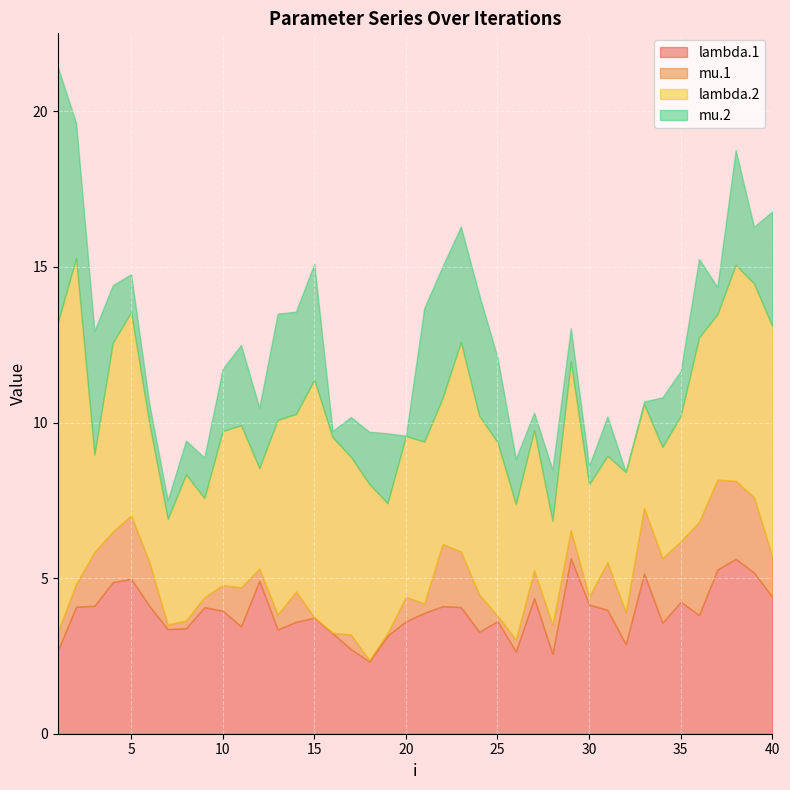

What is the sum of the lambda.1 values at 14 and 2?

7.7